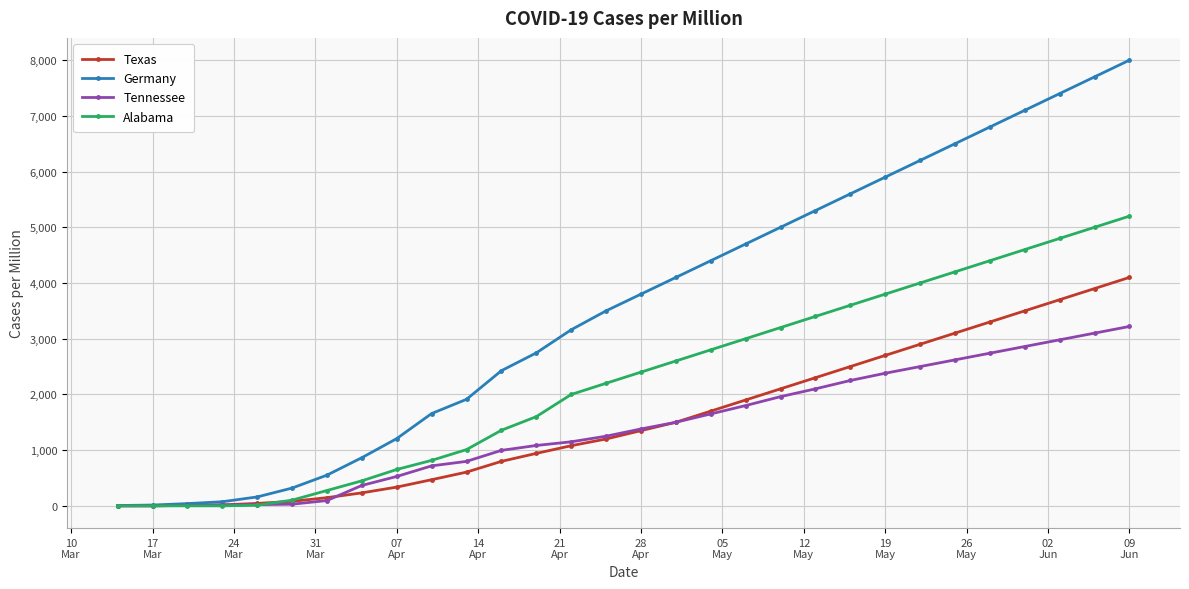

Which series has the widest spread of values?

Germany